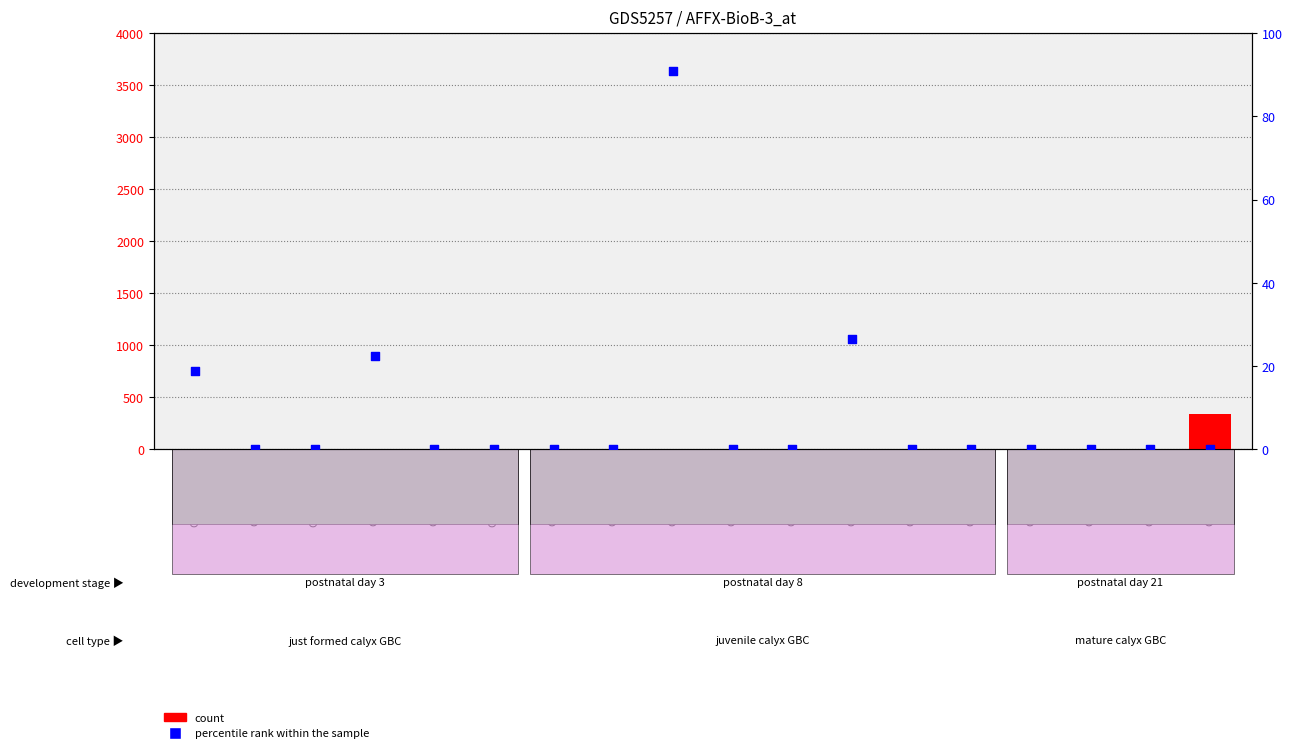

At which category is the sum across all series the highest?

GSM1202441